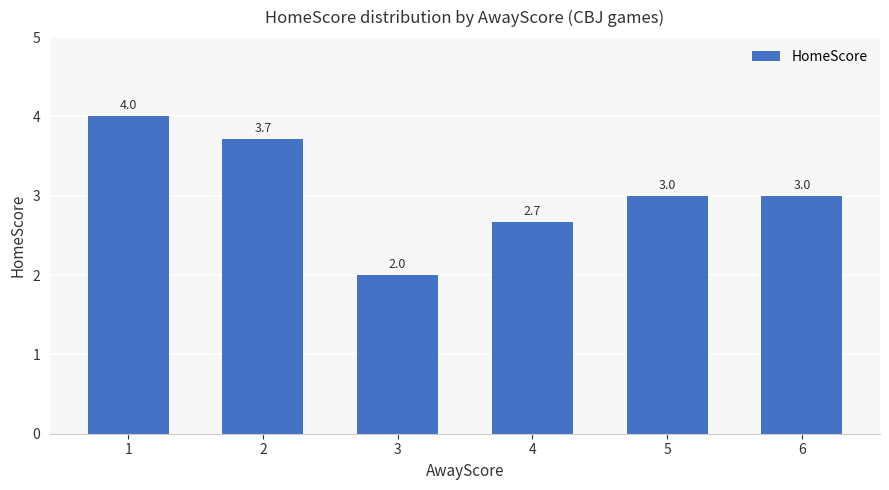

True or false: the data shows 3.7 at 2.

True